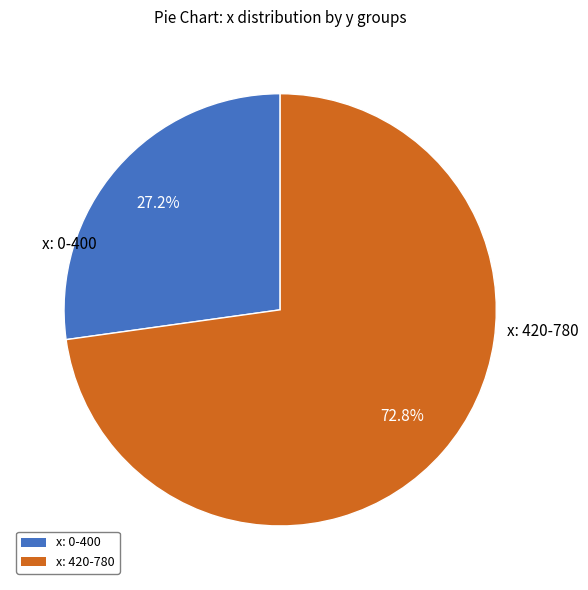

Is there any slice that represents more than half of the pie?

Yes